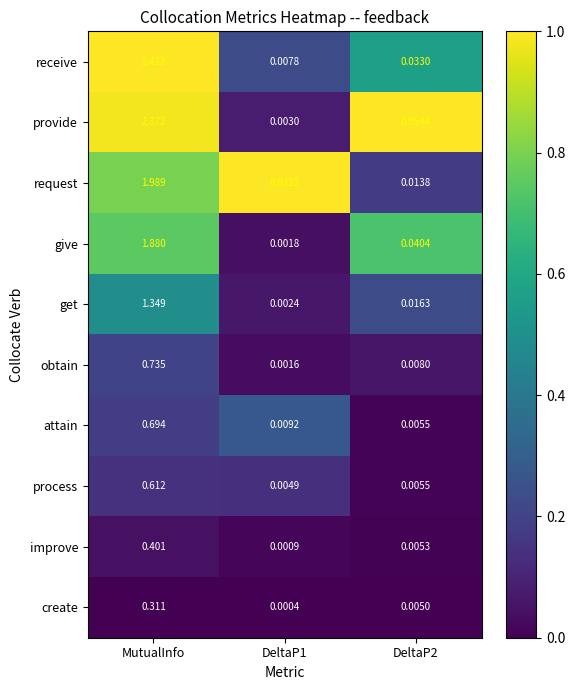

Is the value of request at DeltaP1 greater than the value of process at DeltaP1?

Yes